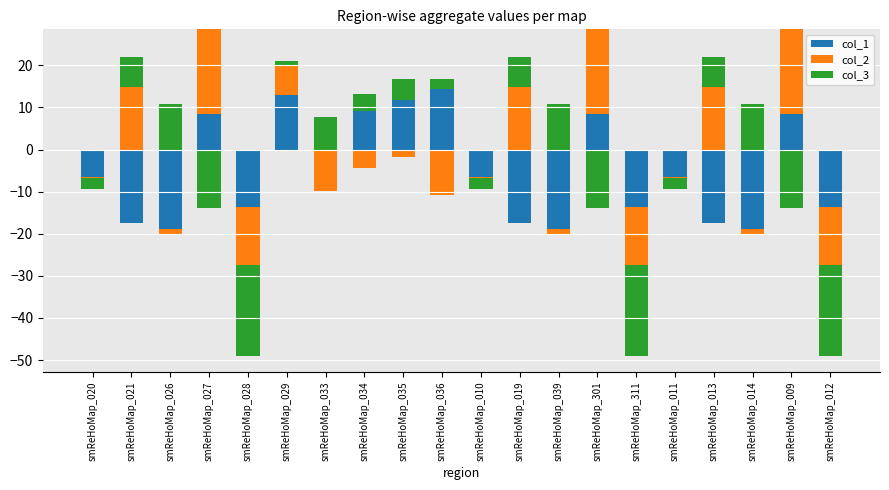

At which label does col_1 reach its peak?

smReHoMap_036